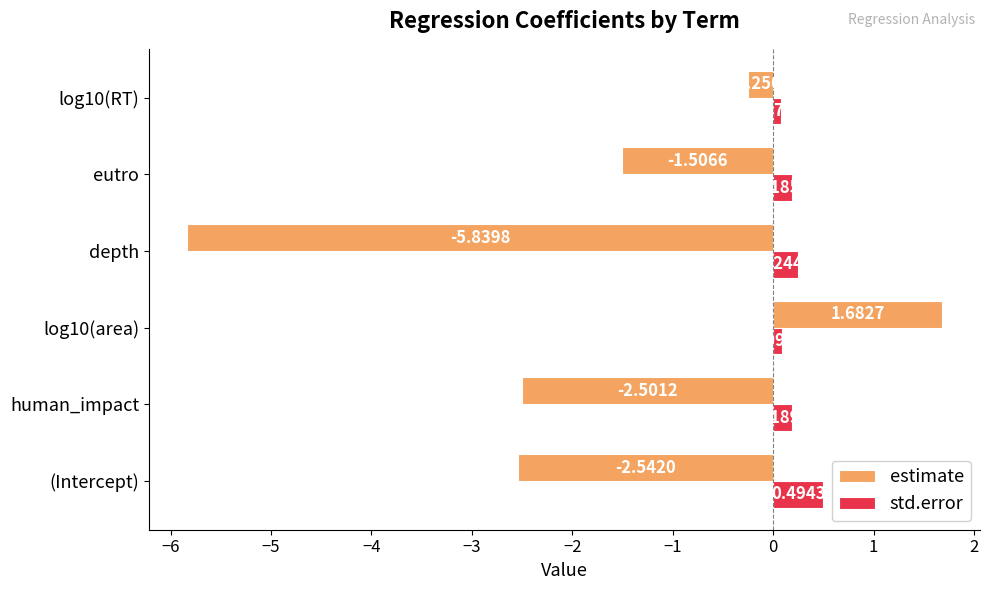

What is the difference between the maximum and minimum values in the estimate series?

7.5